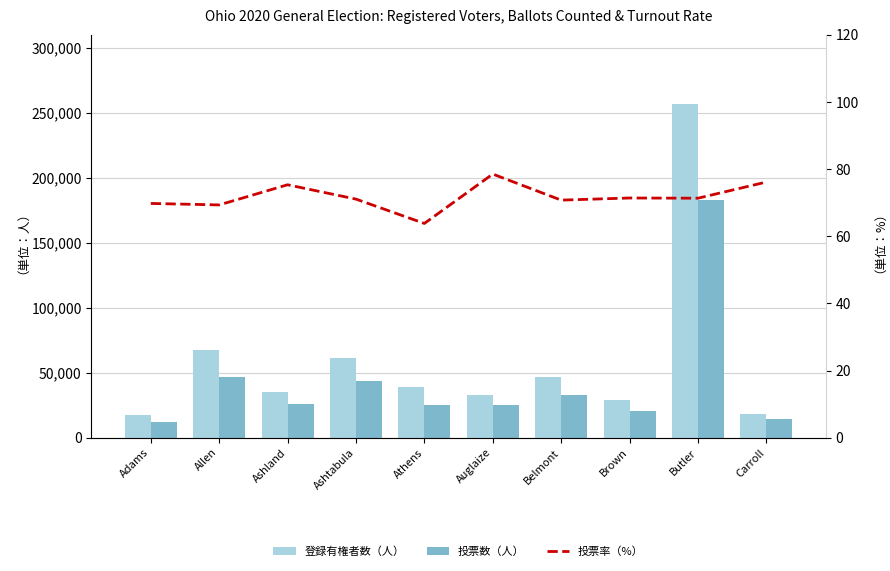

Which series has the largest total across all categories?

登録有権者数（人）